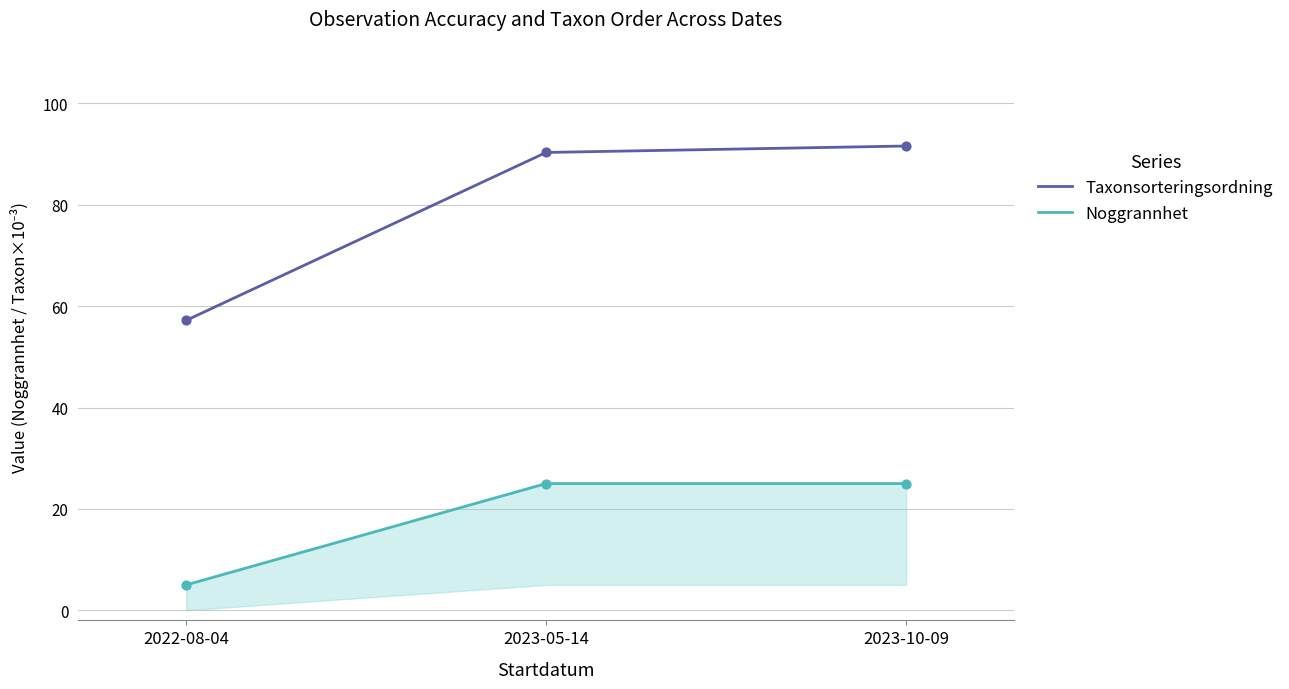

Which series contains the highest Y value?

Taxonsorteringsordning